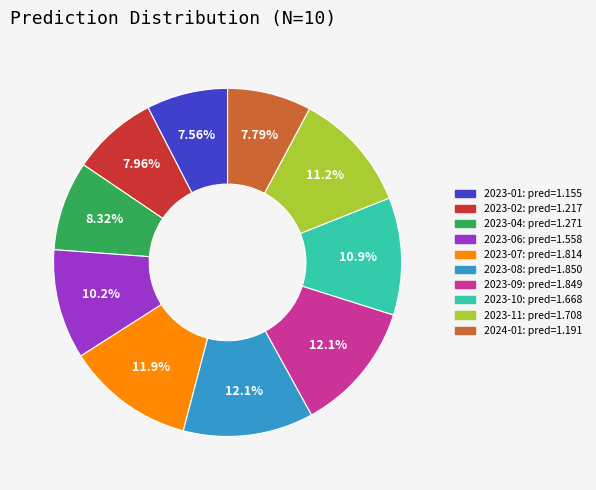

To the nearest percent, what is the average slice percentage?

10%